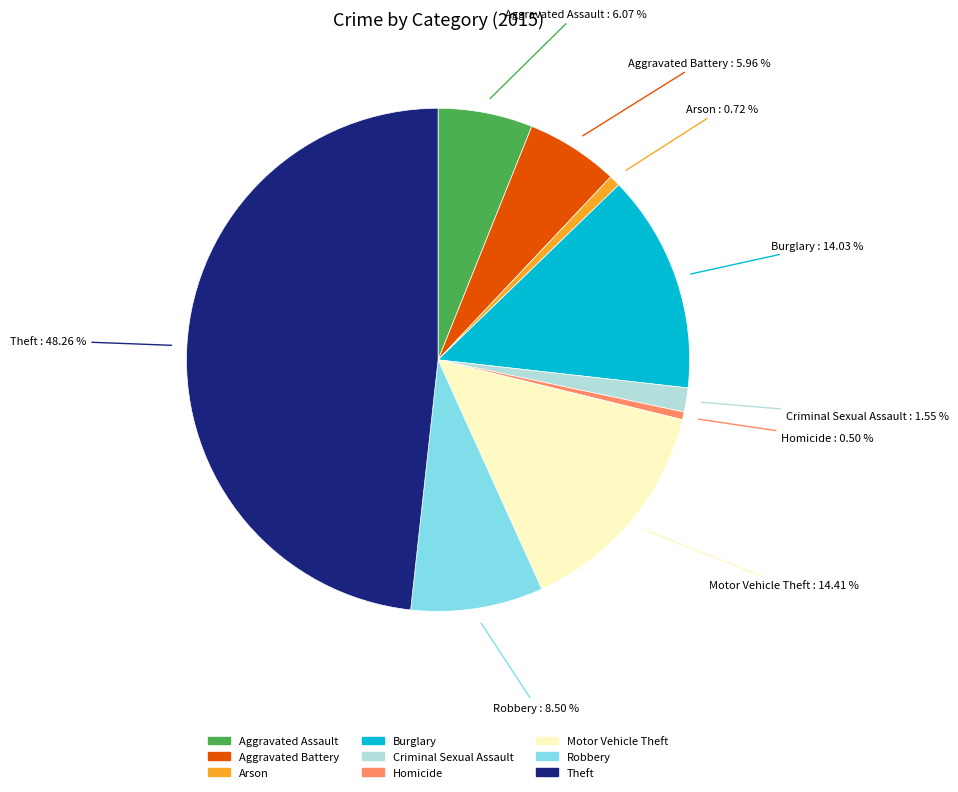

Which slice is the largest?

Theft